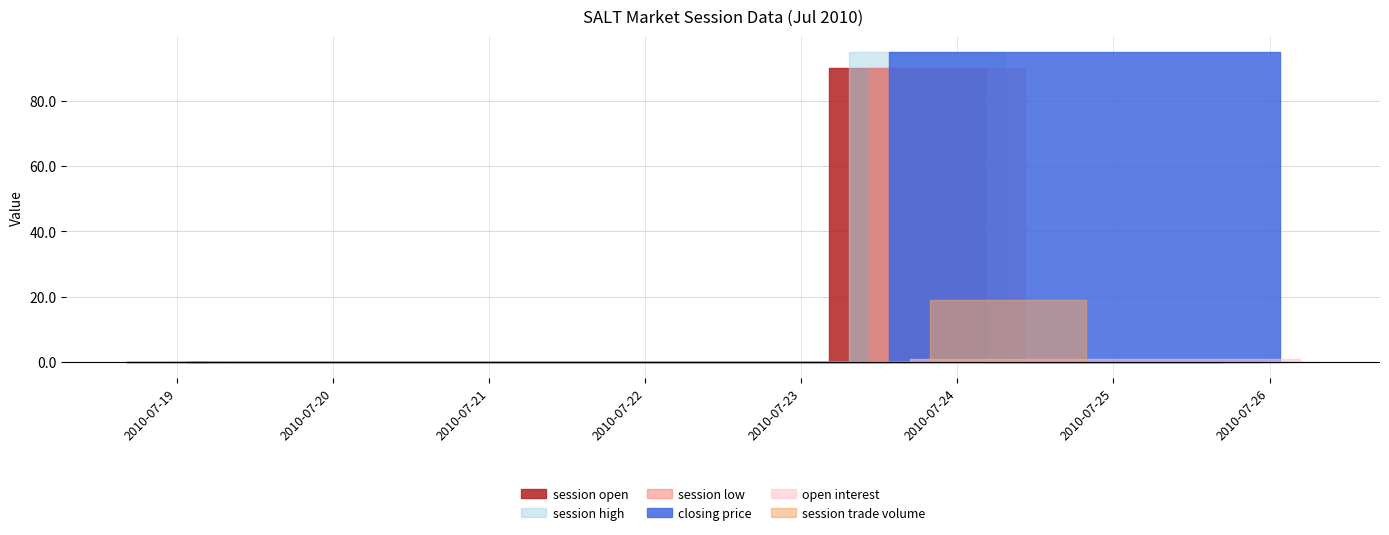

The session high series shows 95 at 2010-07-24. True or false?

True